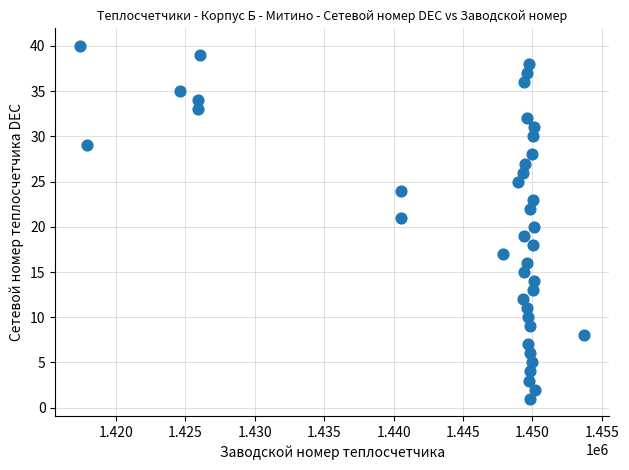

What is the range of Y values (max minus min)?

39